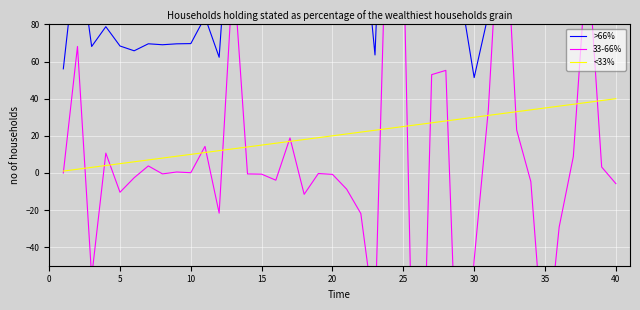

Reading left to right, list all the values displayed in this chart.

>66%: 56.1	124.2	68.1	78.8	68.4	65.8	69.6	69.1	69.6	69.7	84.0	62.3	172.7	172.2	171.5	167.6	186.4	174.9	174.6	173.8	165.1	143.2	63.6	253.9	377.3	146.6	199.5	254.8	98.3	51.4	85.4	254.3	277.5	272.8	168.2	139.0	147.8	268.1	271.2	265.5
33-66%: 0.0	68.1	-56.1	10.7	-10.4	-2.6	3.8	-0.5	0.5	0.1	14.3	-21.7	110.4	-0.5	-0.7	-3.9	18.9	-11.5	-0.3	-0.8	-8.8	-21.9	-79.6	190.3	123.5	-230.8	53.0	55.3	-156.5	-46.9	34.1	168.9	23.1	-4.7	-104.6	-29.2	8.8	120.2	3.2	-5.8
<33%: 1.0	2.0	3.0	4.0	5.0	6.0	7.0	8.0	9.0	10.0	11.0	12.0	13.0	14.0	15.0	16.0	17.0	18.0	19.0	20.0	21.0	22.0	23.0	24.0	25.0	26.0	27.0	28.0	29.0	30.0	31.0	32.0	33.0	34.0	35.0	36.0	37.0	38.0	39.0	40.0